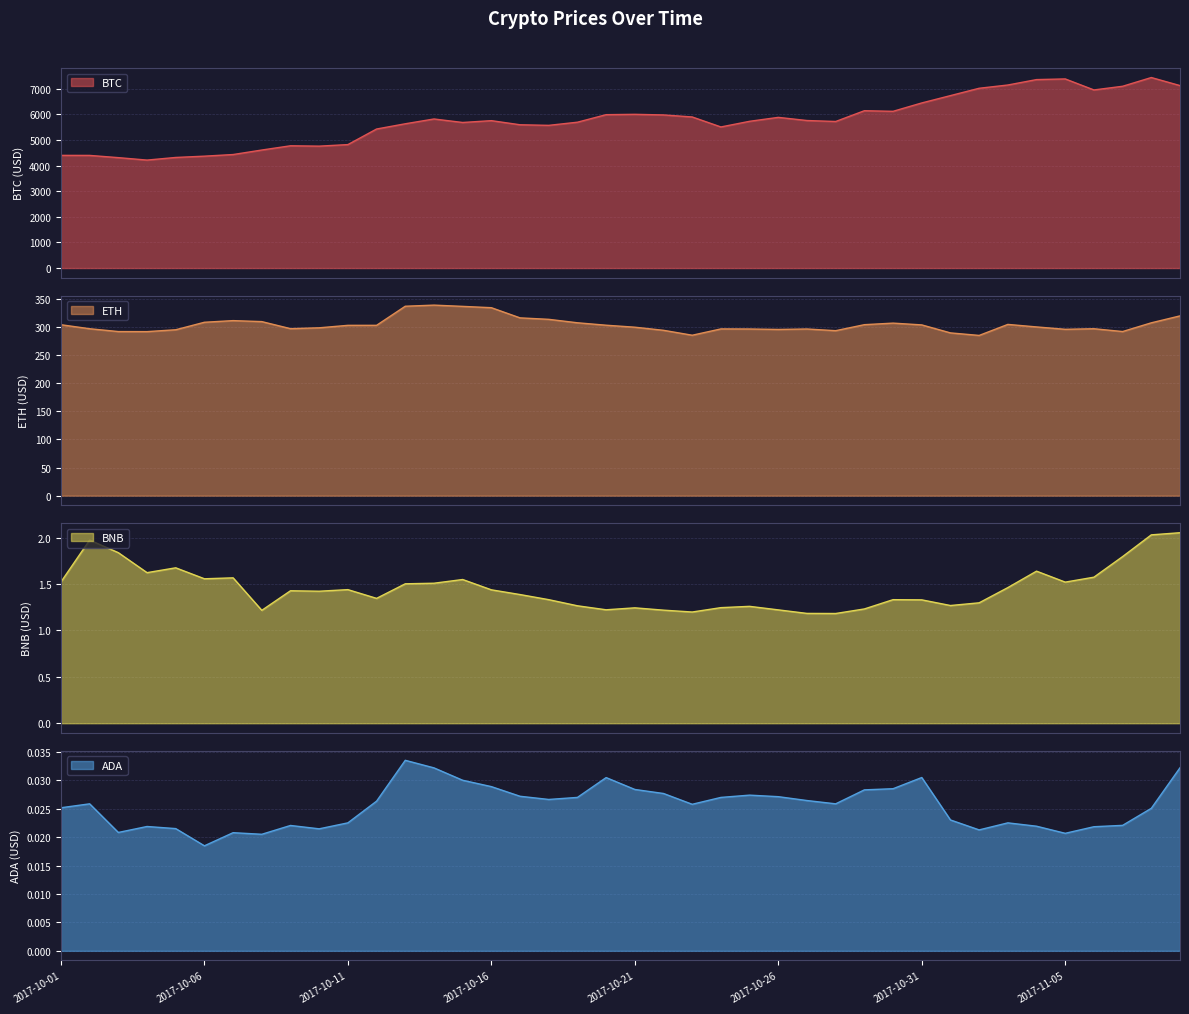

Is it true that ETH equals 192.5 at 2017-10-07?

False